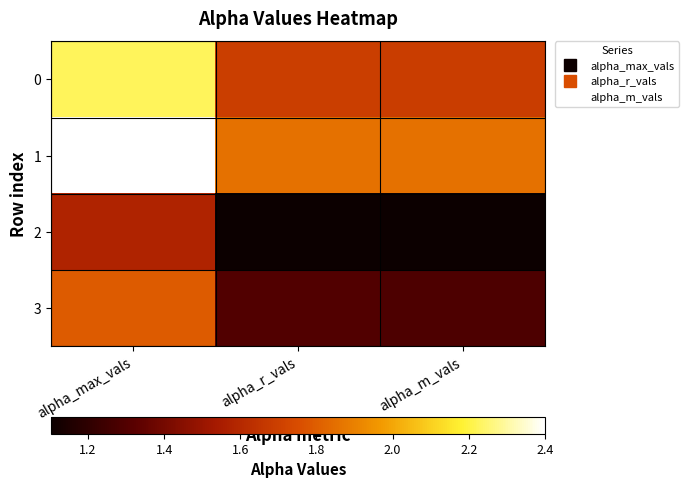

At which category is the sum across all series the highest?

alpha_max_vals